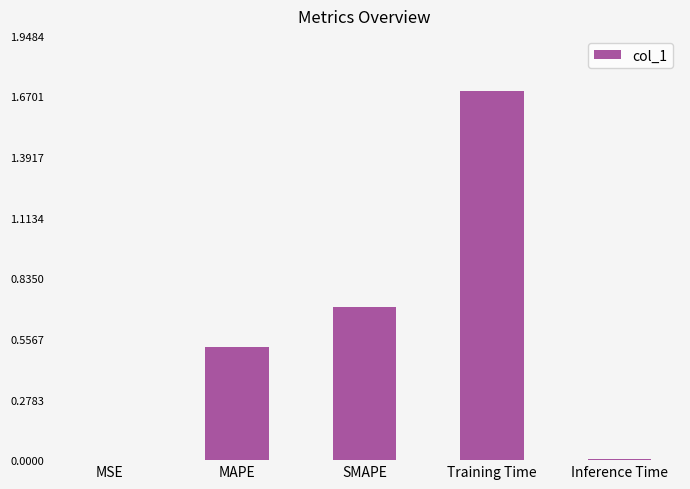

What is the maximum value shown in the chart?

1.7